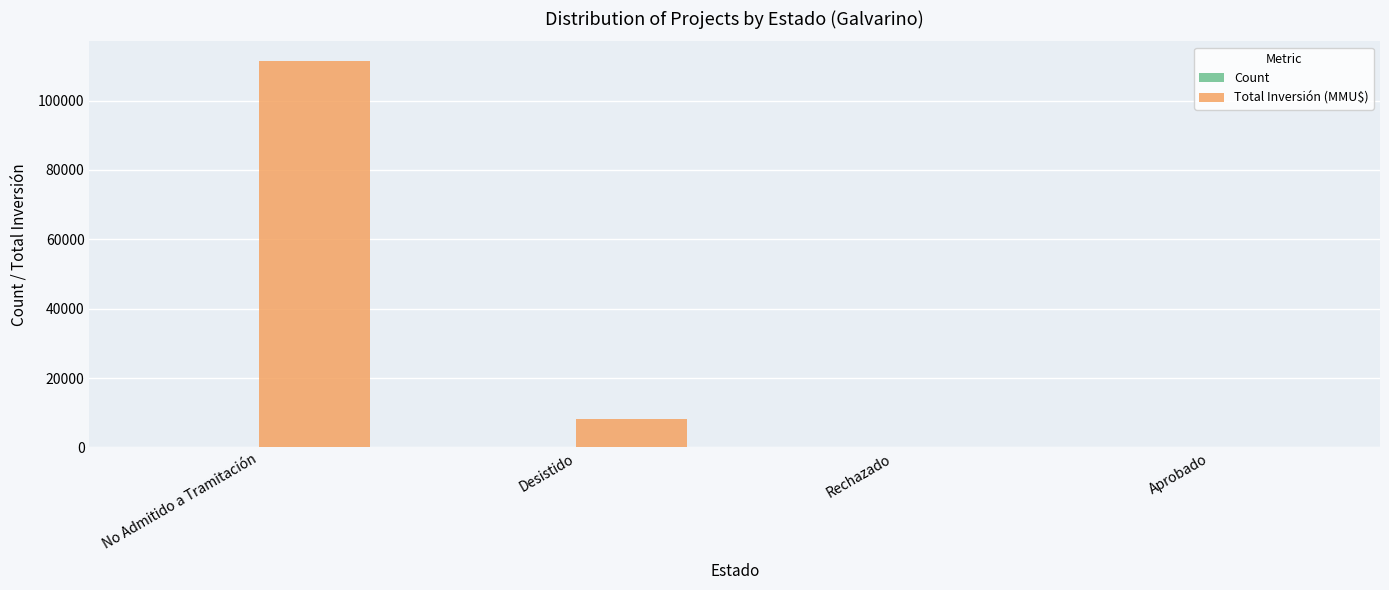

The Total Inversión (MMU$) series shows 111489 at No Admitido a Tramitación. True or false?

True